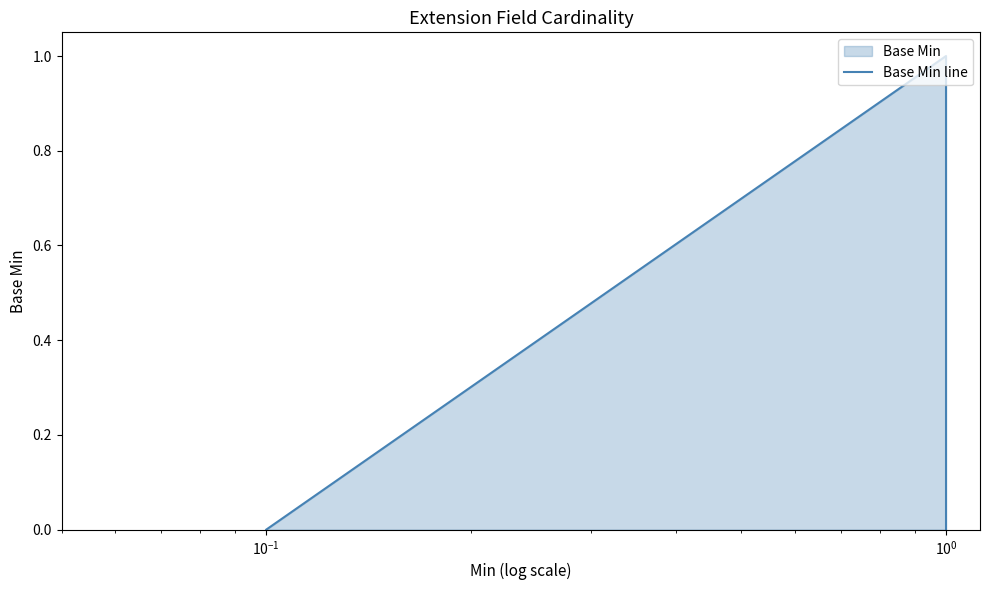

Count the values in the range 0 to 1.

5